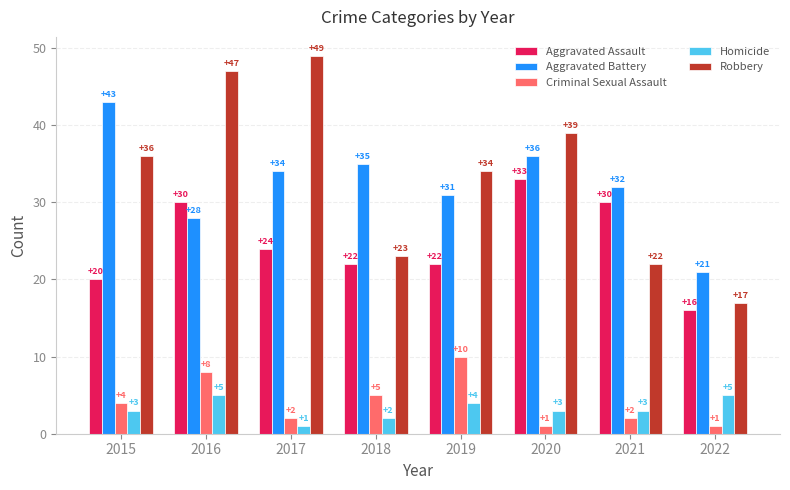

Reading left to right, transcribe all the data shown in this chart.

Aggravated Assault: 20	30	24	22	22	33	30	16
Aggravated Battery: 43	28	34	35	31	36	32	21
Criminal Sexual Assault: 4	8	2	5	10	1	2	1
Homicide: 3	5	1	2	4	3	3	5
Robbery: 36	47	49	23	34	39	22	17